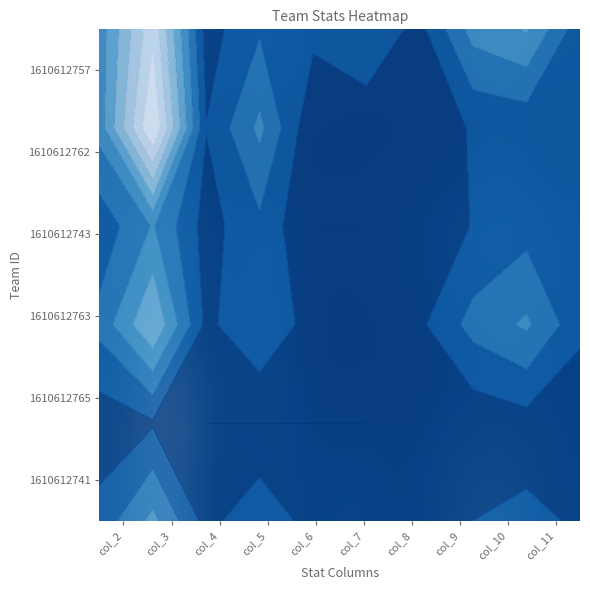

What is the maximum value for 1610612741?

13.1